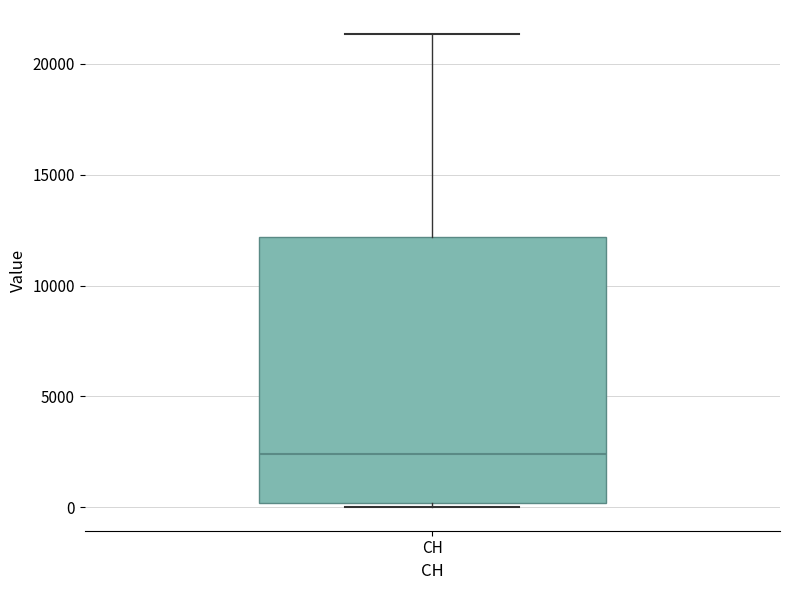

Where does the median line of the box for CH sit on the y-axis? The values are not printed on the chart, so give them approximately, as read against the axis.

2500